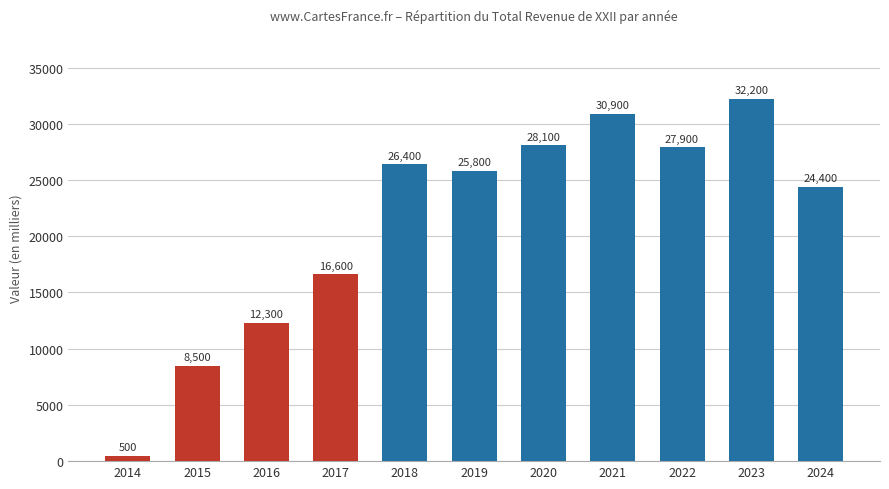

Count the number of categories in the chart.

11